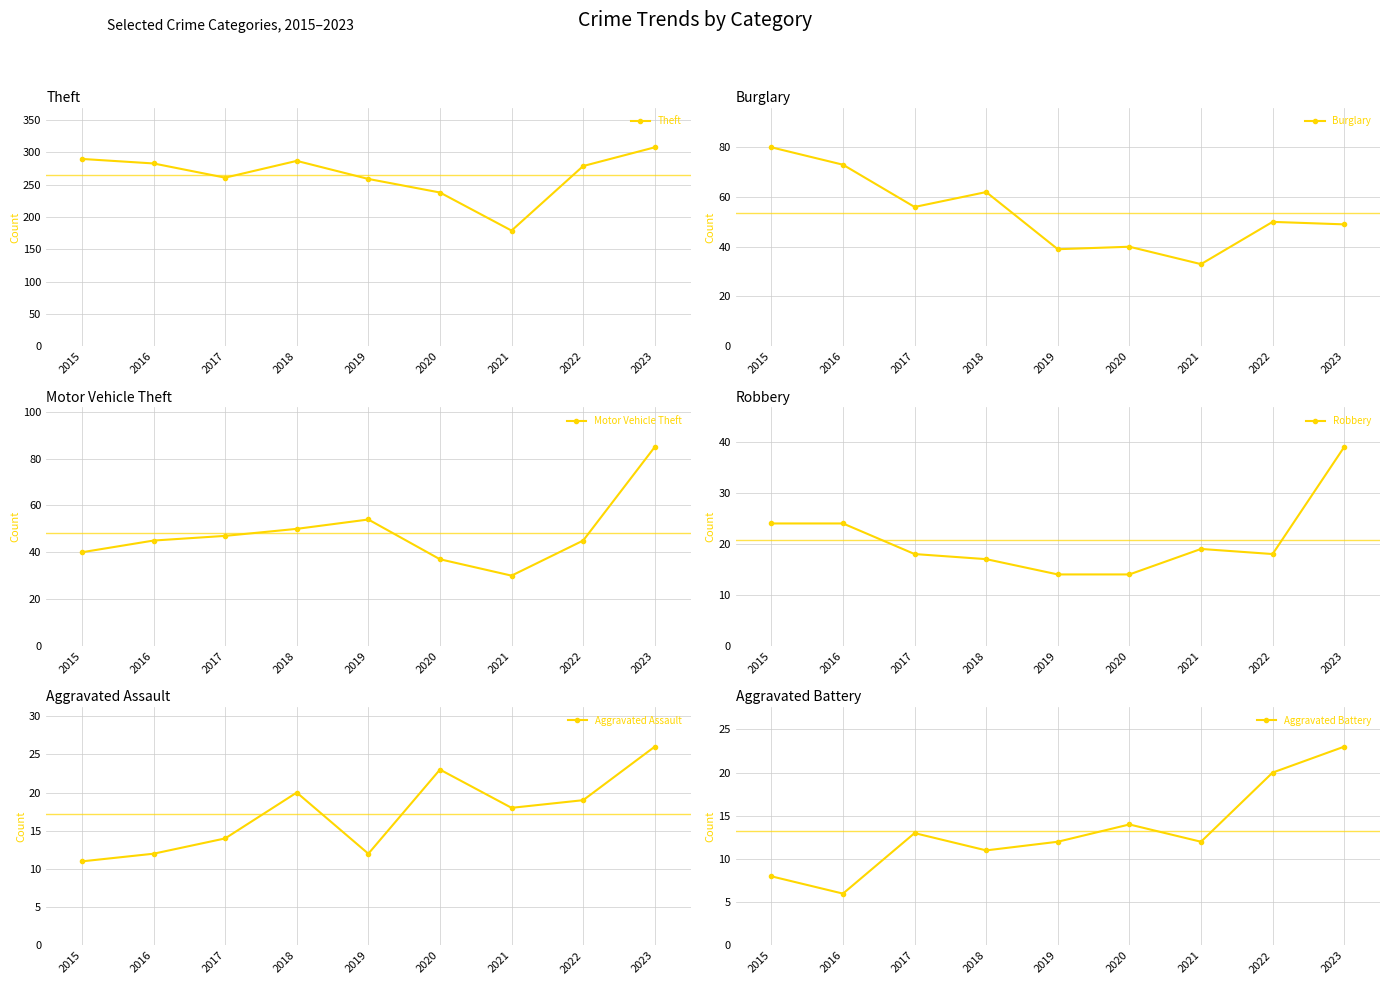

Count the number of data series in this chart.

6